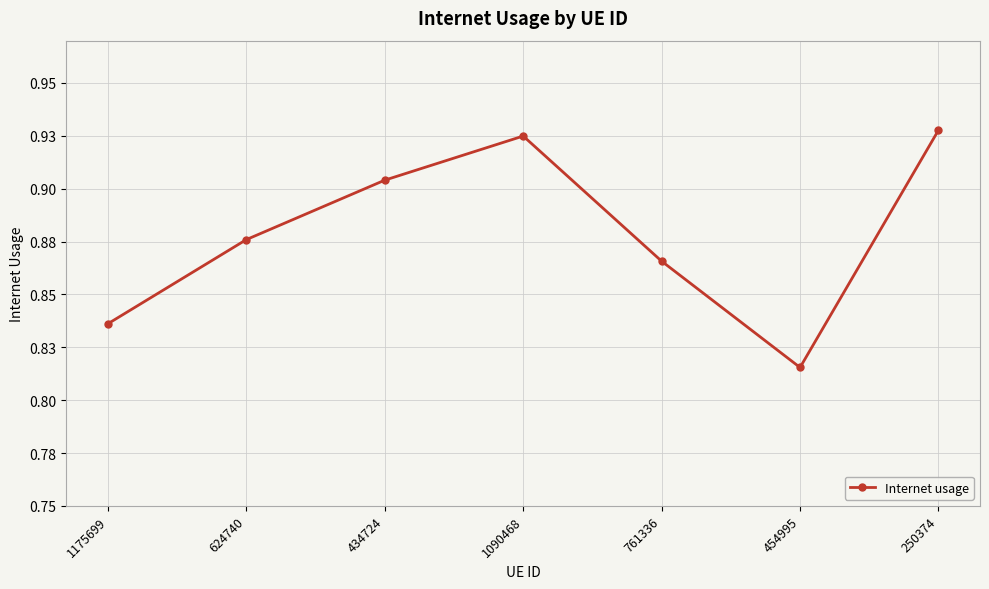

What is the minimum value shown in the chart?

0.8